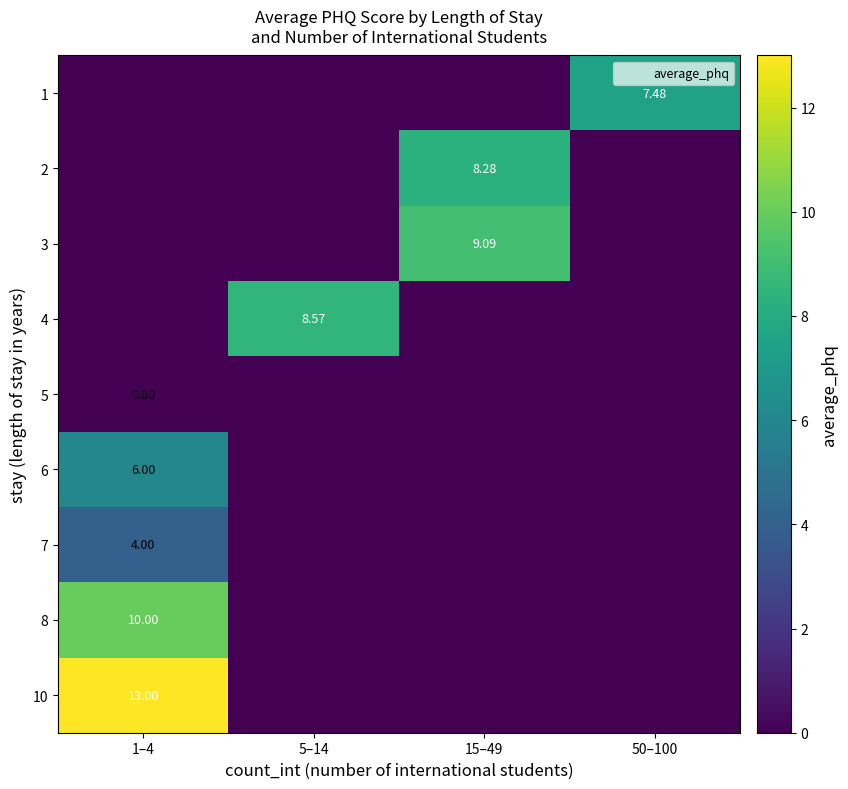

Rank the series at 1–4 from lowest to highest value.

1, 2, 3, 4, 5, 7, 6, 8, 10